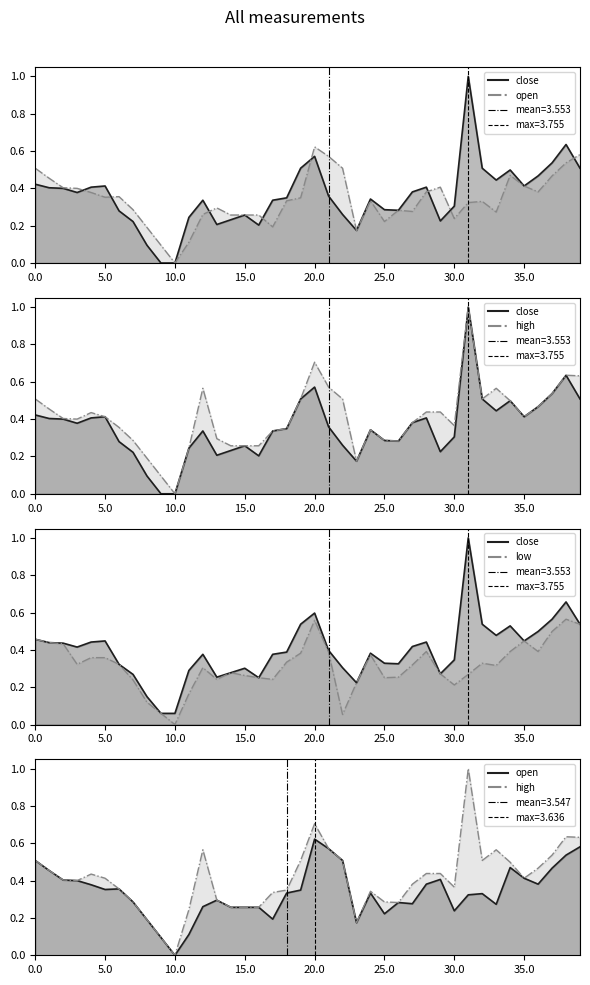

True or false: close has a value of 0.5 at 36.

True